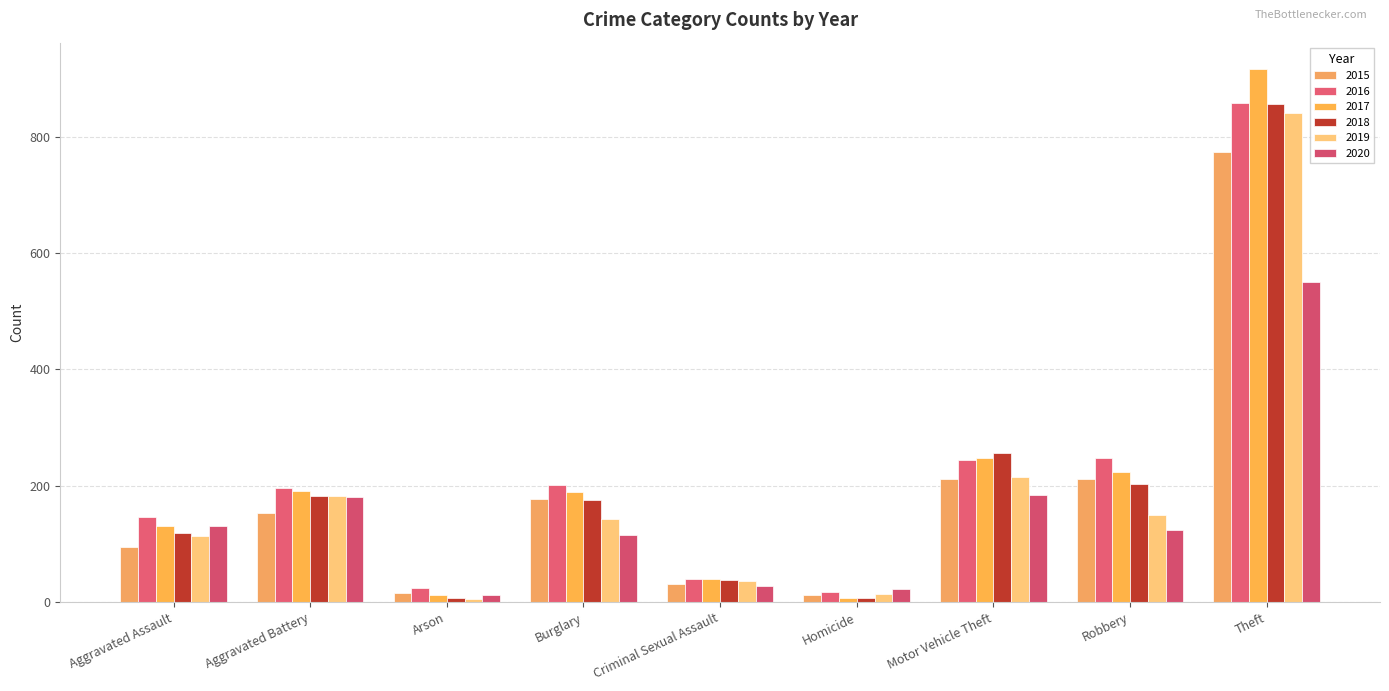

At Burglary, list the series in order from largest to smallest.

2016, 2017, 2015, 2018, 2019, 2020